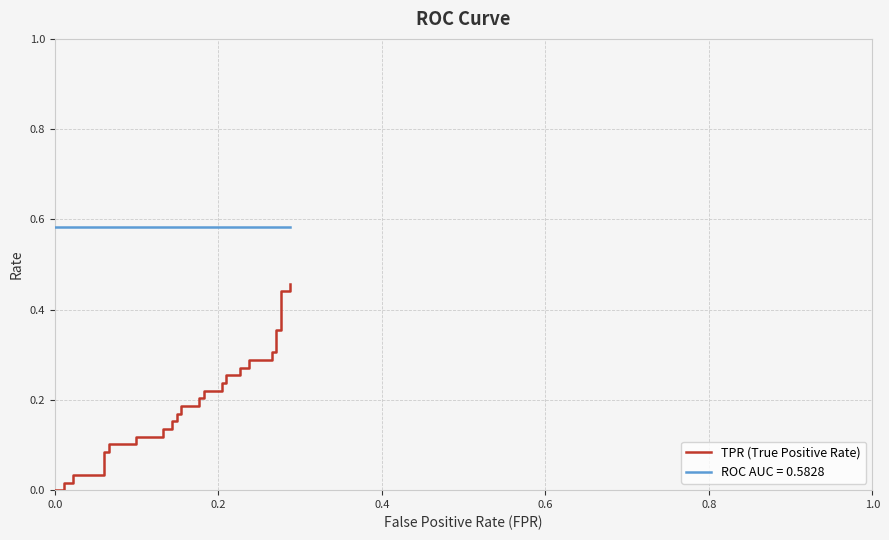

True or false: there are more than 1 points higher than both neighbors.

False